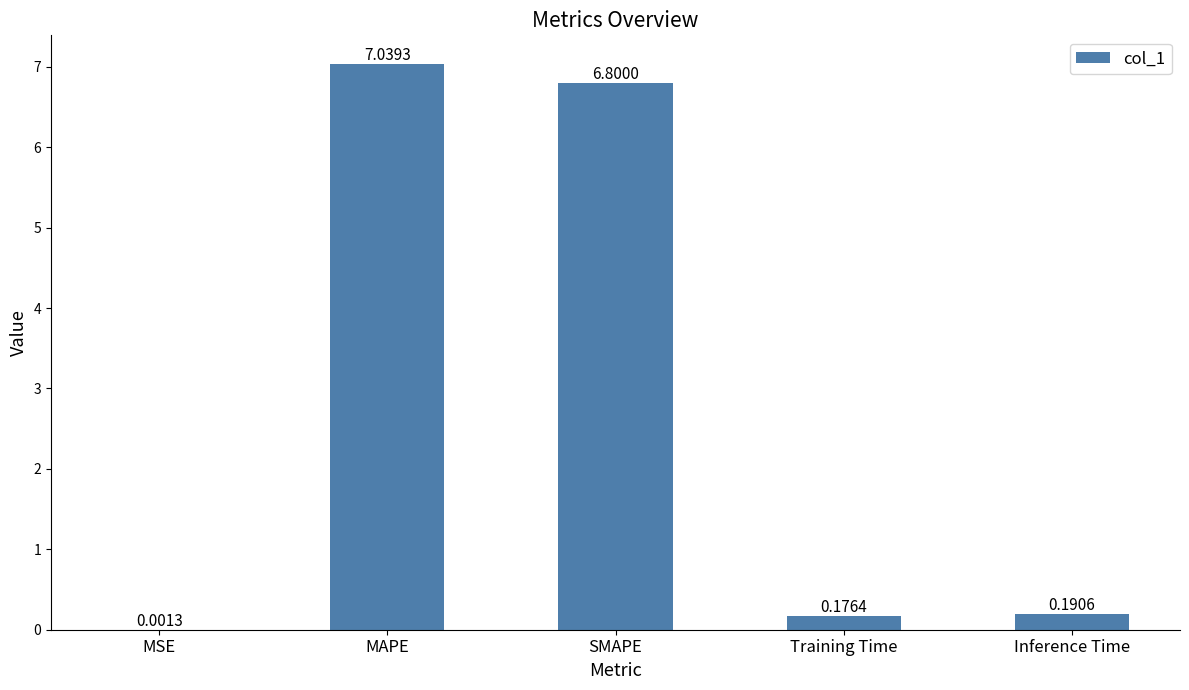

Are the bars grouped side by side (vs. stacked)?

No